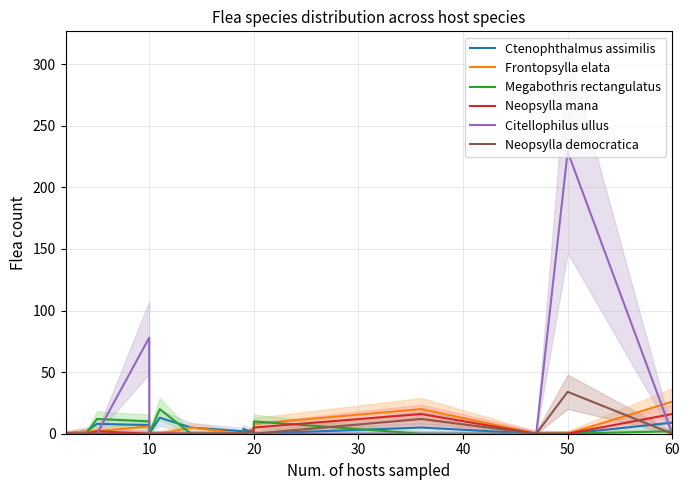

Which series has the widest spread of values?

Citellophilus ullus